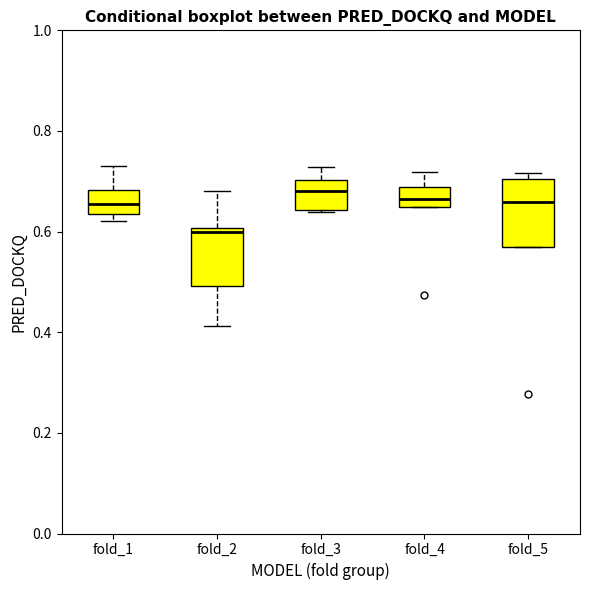

Reading left to right, read every box against the y-axis: the position of its median line, the range the box covers, and the ends of its whiskers. The values are not printed on the chart, so give them approximately, as read against the axis.

fold_1: median 0.66, box 0.64 to 0.68, whiskers 0.62 to 0.72
fold_2: median 0.60 (just below the box's upper edge), box 0.50 to 0.60, whiskers 0.42 to 0.68
fold_3: median 0.68, box 0.64 to 0.70, whiskers 0.64 to 0.72
fold_4: median 0.66, box 0.64 to 0.68, whiskers 0.64 to 0.72
fold_5: median 0.66, box 0.56 to 0.70, whiskers 0.56 to 0.72